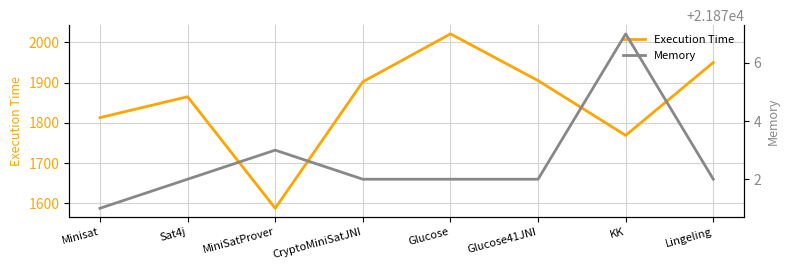

At which label does Memory first exceed 21872?

MiniSatProver